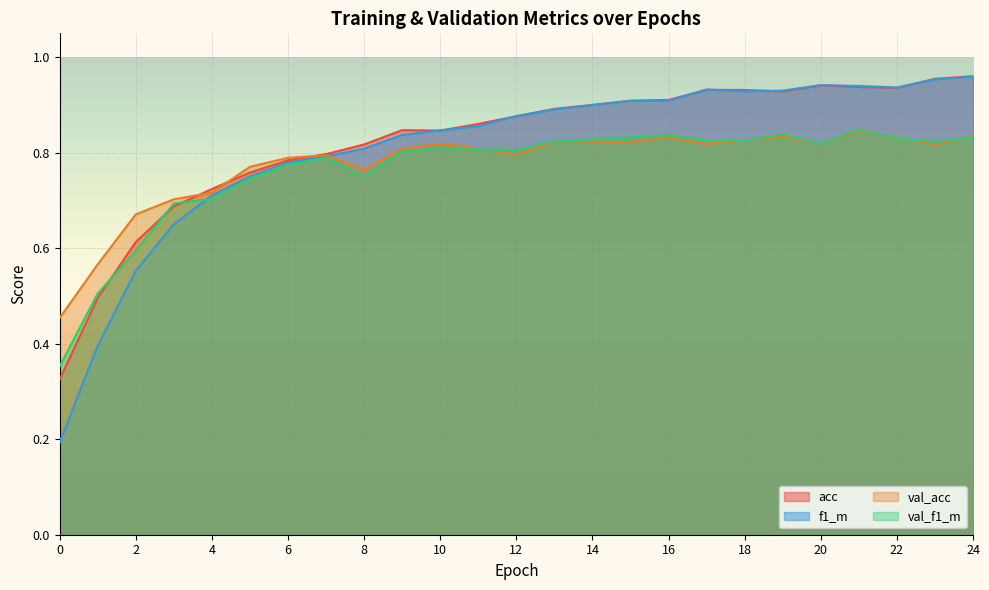

Reading left to right, transcribe all the data shown in this chart.

acc: 0.3	0.5	0.6	0.7	0.7	0.8	0.8	0.8	0.8	0.8	0.8	0.9	0.9	0.9	0.9	0.9	0.9	0.9	0.9	0.9	0.9	0.9	0.9	1.0	1.0
f1_m: 0.2	0.4	0.6	0.6	0.7	0.8	0.8	0.8	0.8	0.8	0.8	0.9	0.9	0.9	0.9	0.9	0.9	0.9	0.9	0.9	0.9	0.9	0.9	1.0	1.0
val_acc: 0.5	0.6	0.7	0.7	0.7	0.8	0.8	0.8	0.8	0.8	0.8	0.8	0.8	0.8	0.8	0.8	0.8	0.8	0.8	0.8	0.8	0.8	0.8	0.8	0.8
val_f1_m: 0.4	0.5	0.6	0.7	0.7	0.7	0.8	0.8	0.8	0.8	0.8	0.8	0.8	0.8	0.8	0.8	0.8	0.8	0.8	0.8	0.8	0.8	0.8	0.8	0.8